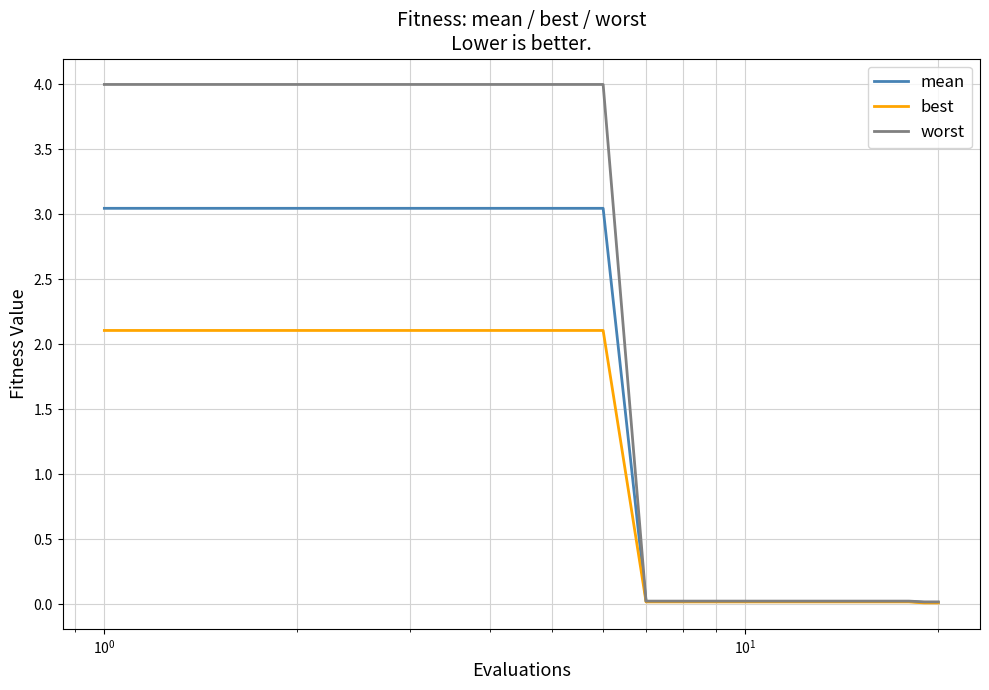

Which series has the largest total across all categories?

worst